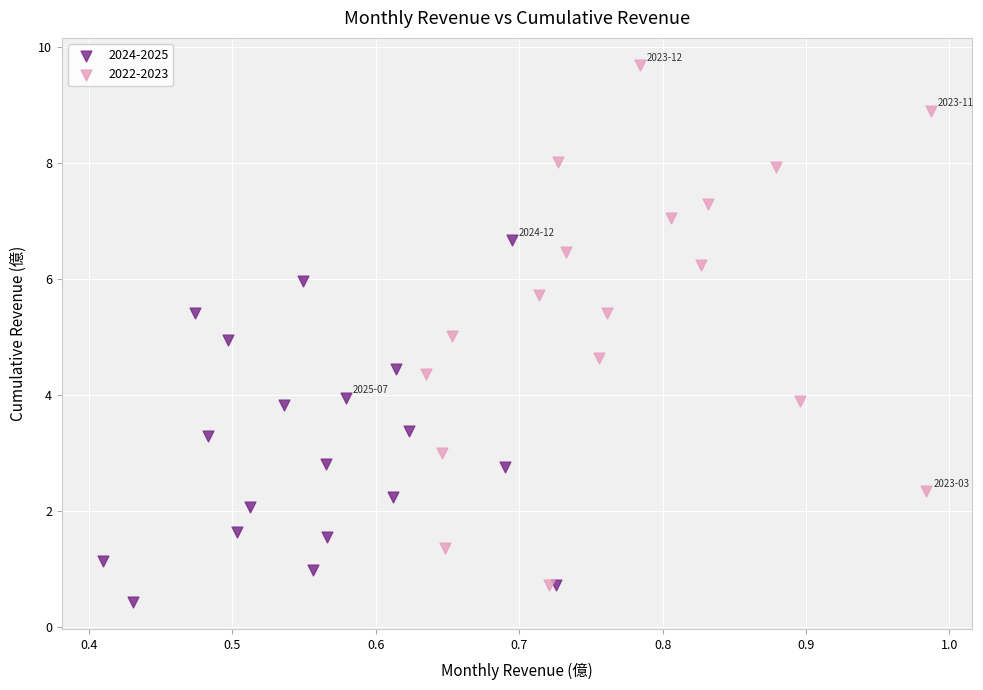

Which series has the widest spread of Y values?

2022-2023